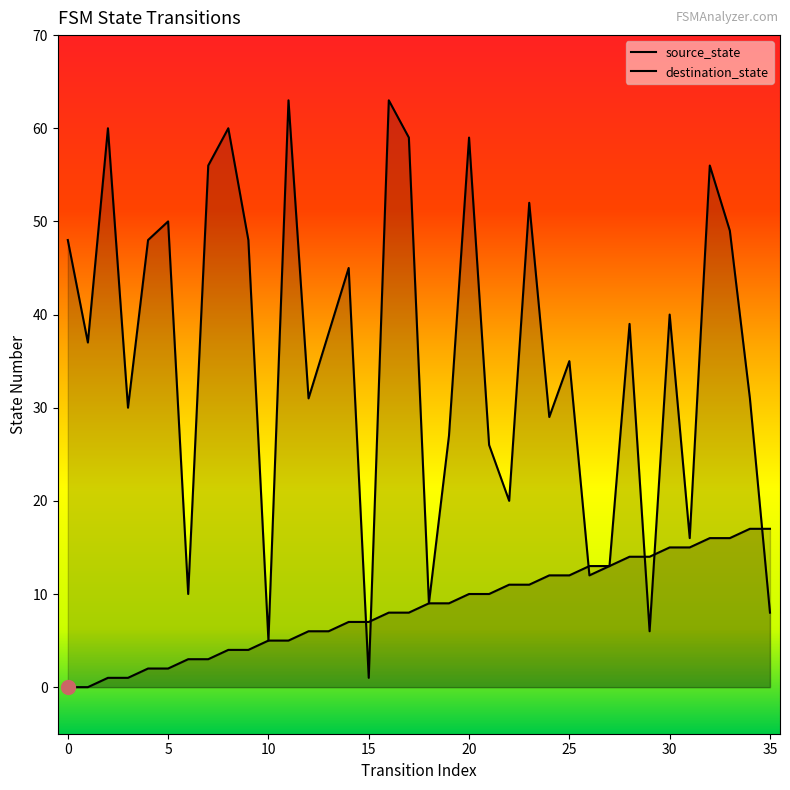

Is it true that destination_state equals 53 at 12?

False